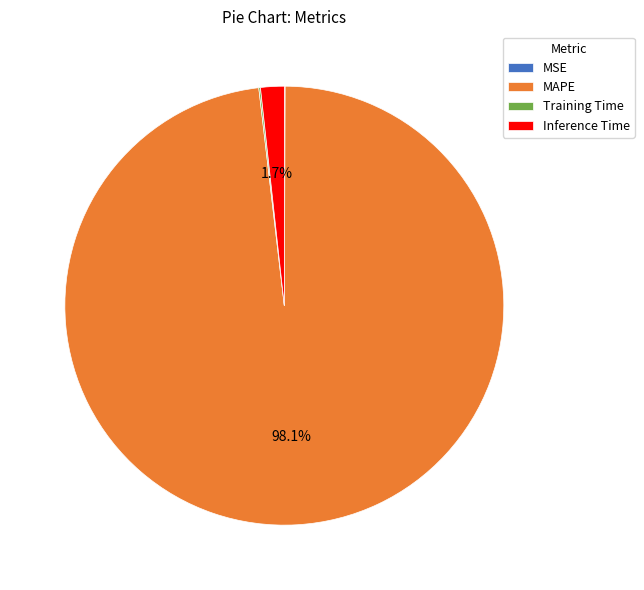

Combined, what portion of the pie is MAPE and Inference Time?

99.8%